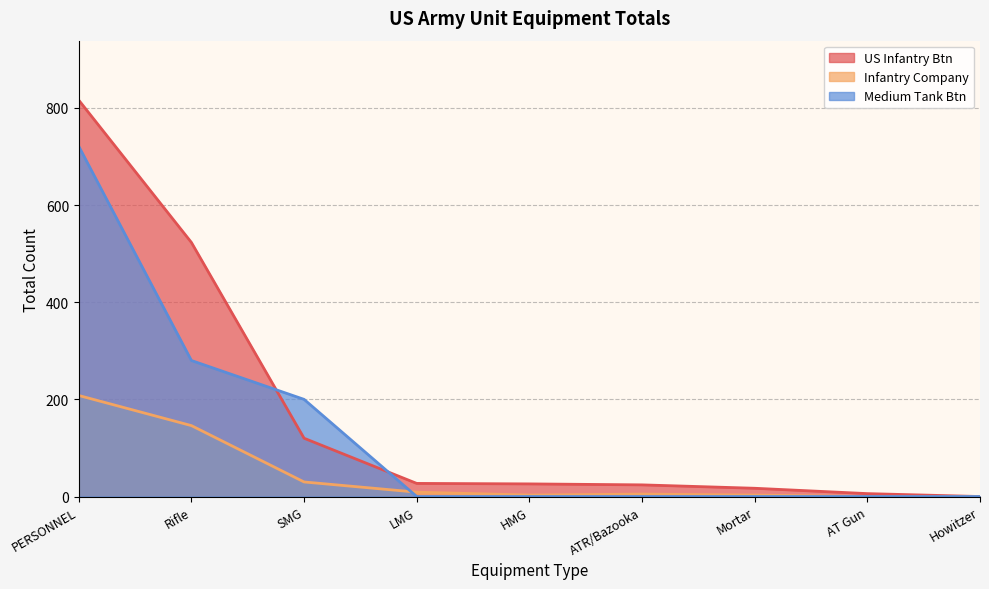

What is the average value of the Medium Tank Btn series?

133